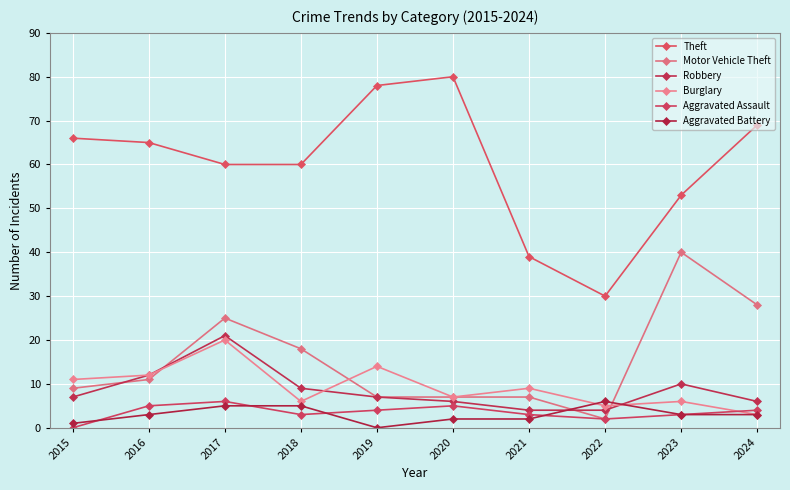

True or false: Burglary has a value of 7 at 2020.

True